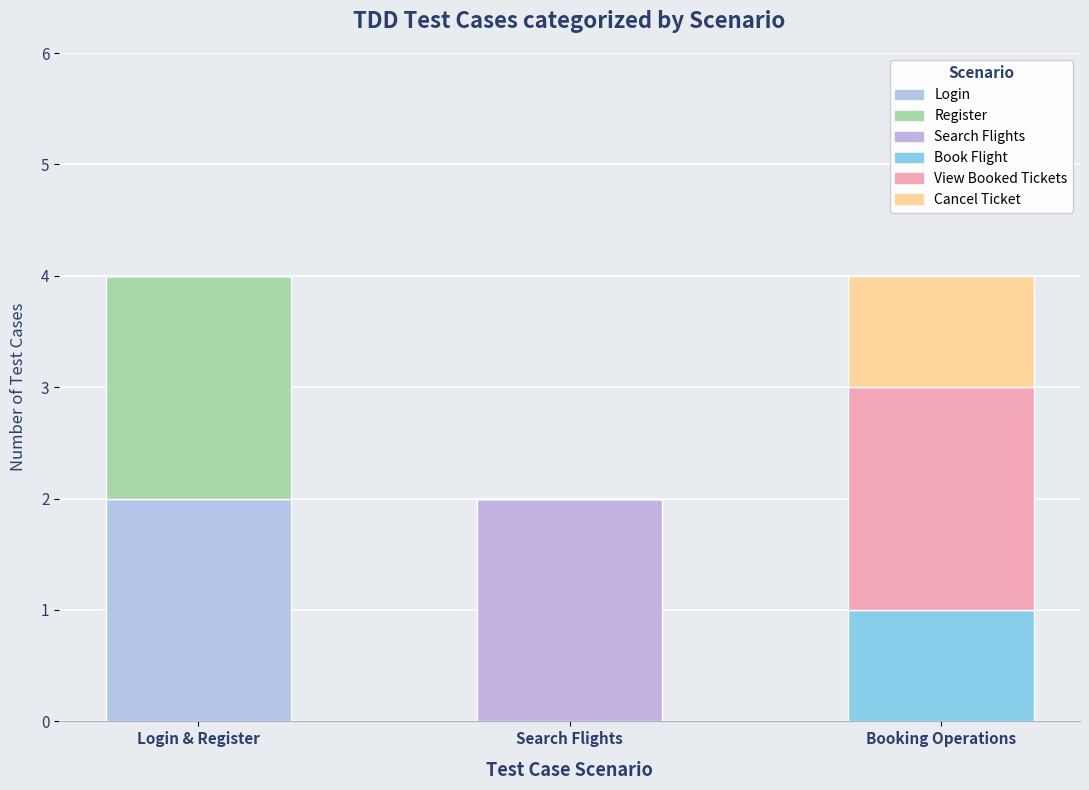

True or false: Book Flight has a value of -1 at Search Flights.

False